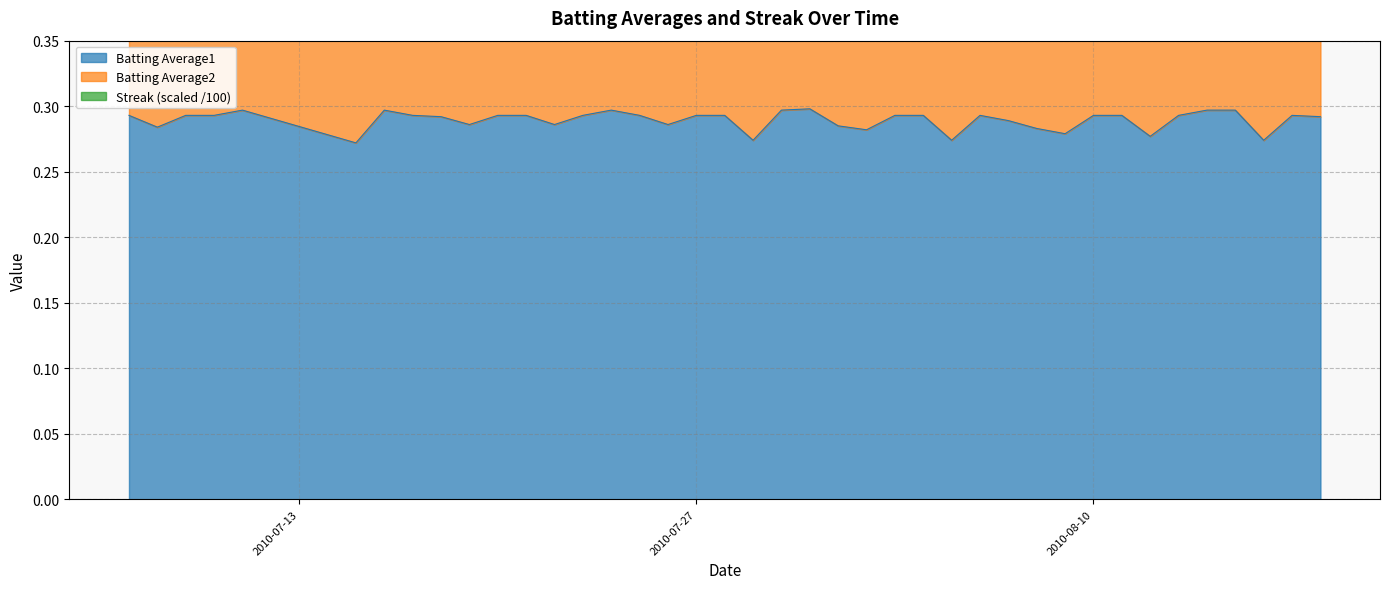

True or false: Batting Average1 has a value of 0.3 at 2010-08-09.

True